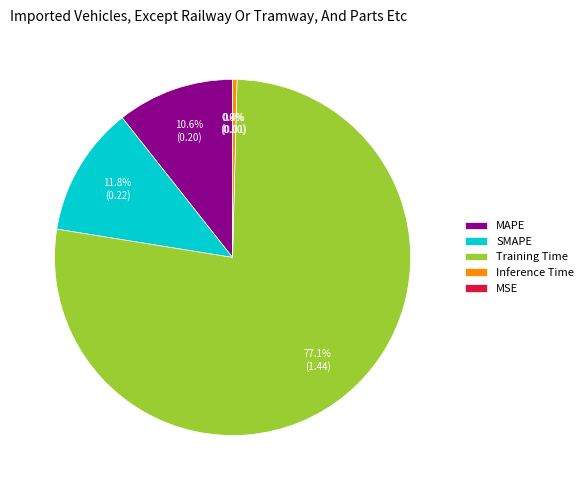

To the nearest percent, what is the difference between the Inference Time and Training Time slice percentages?

77%